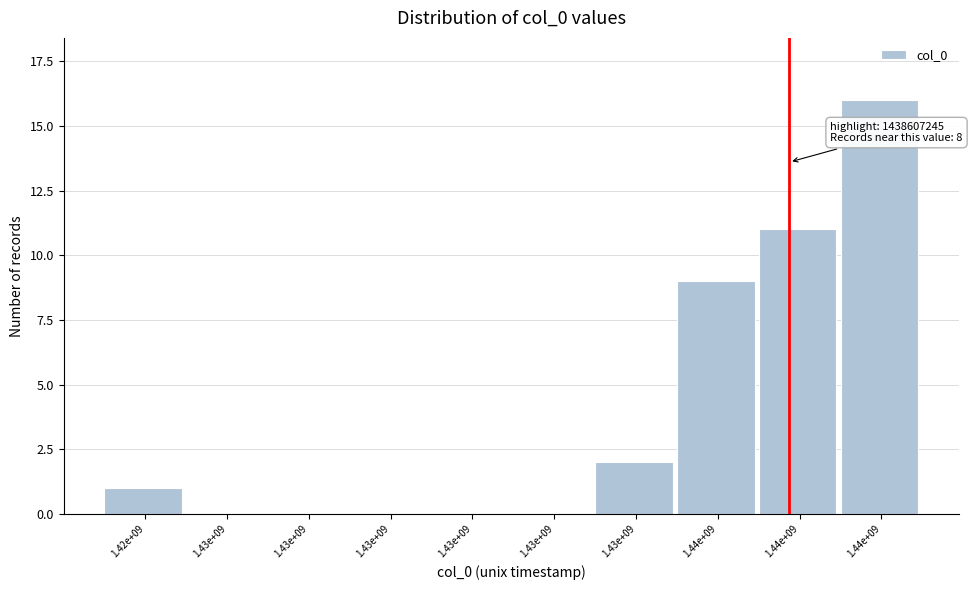

Count the number of categories in the chart.

10